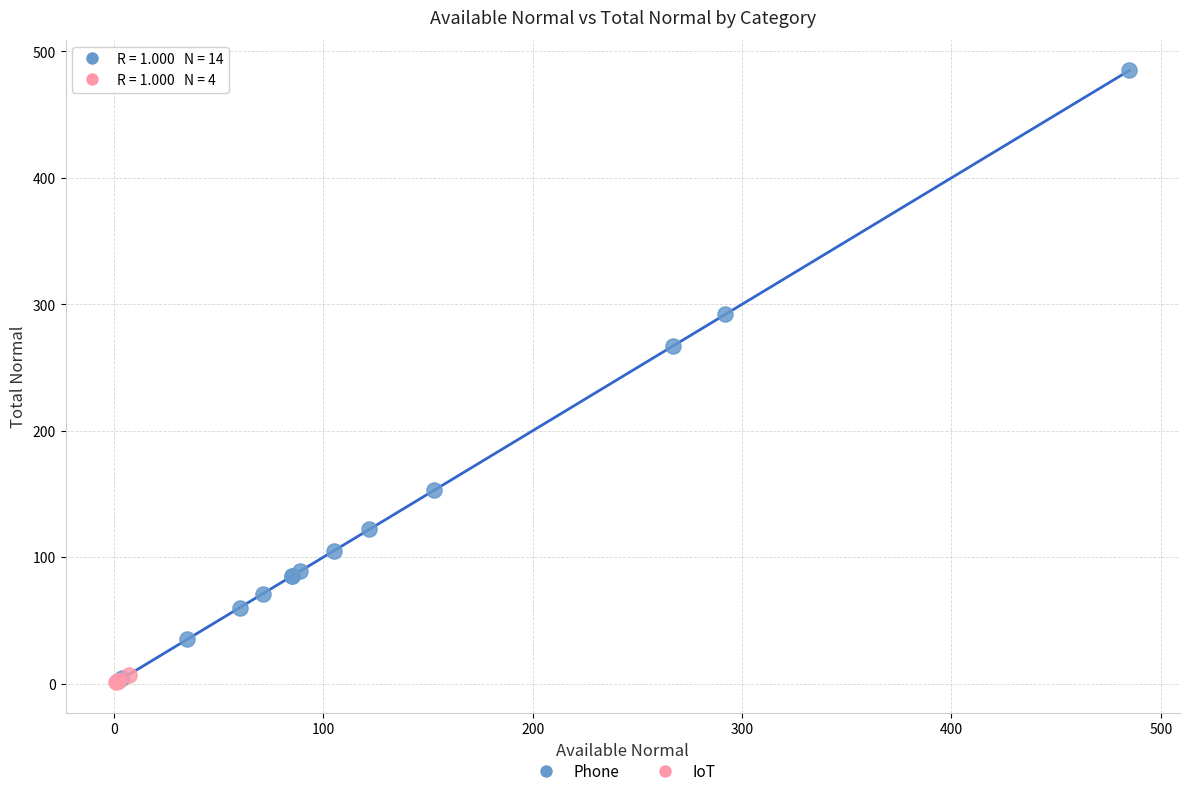

Which series contains the highest Y value?

Phone